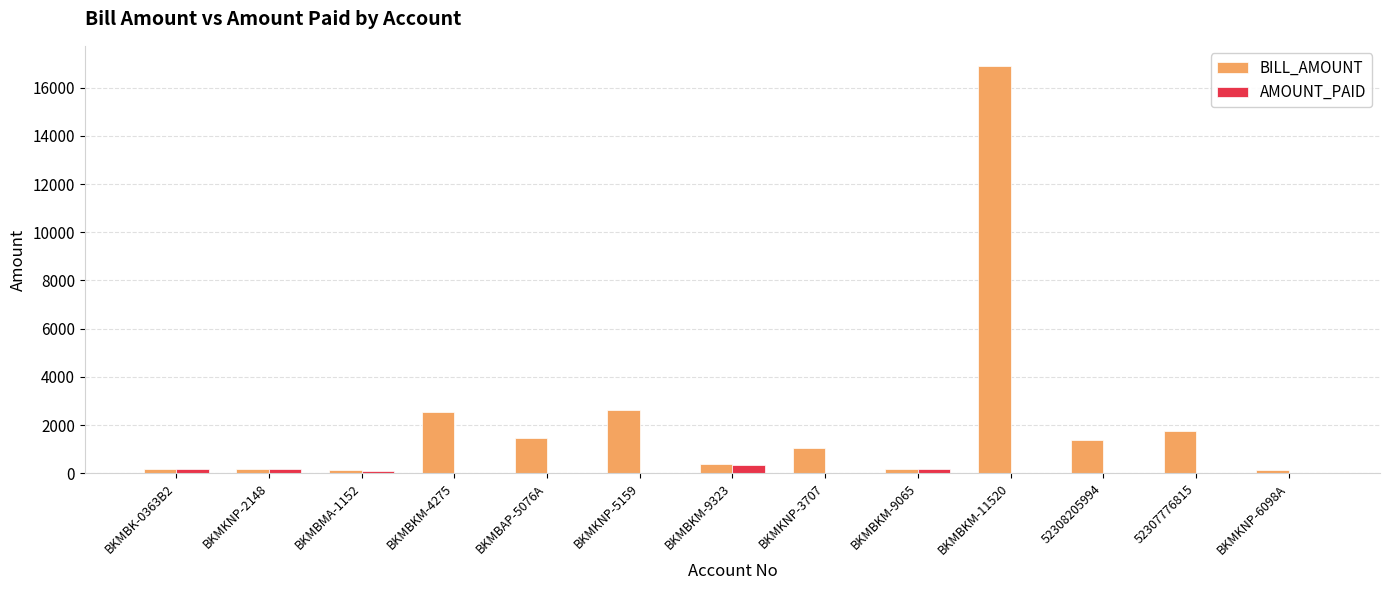

How many groups of bars are there?

13